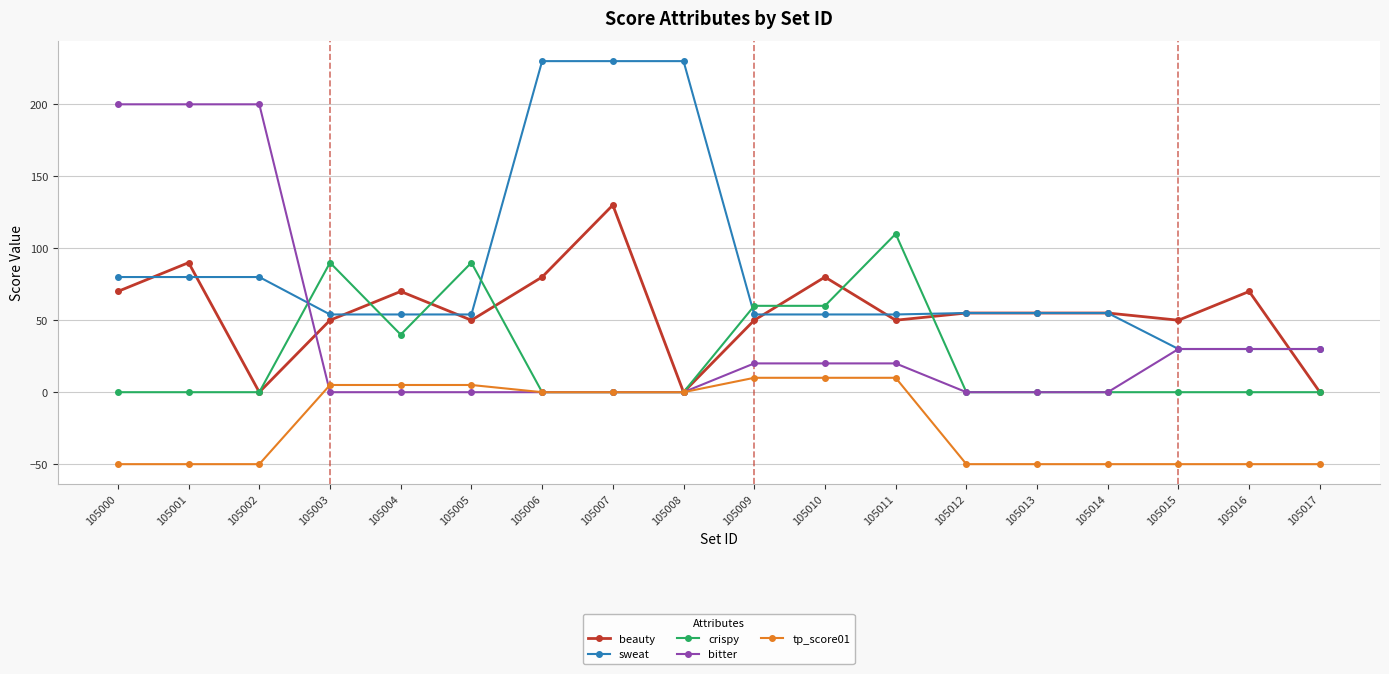

What is the lowest value of the tp_score01 series?

-50